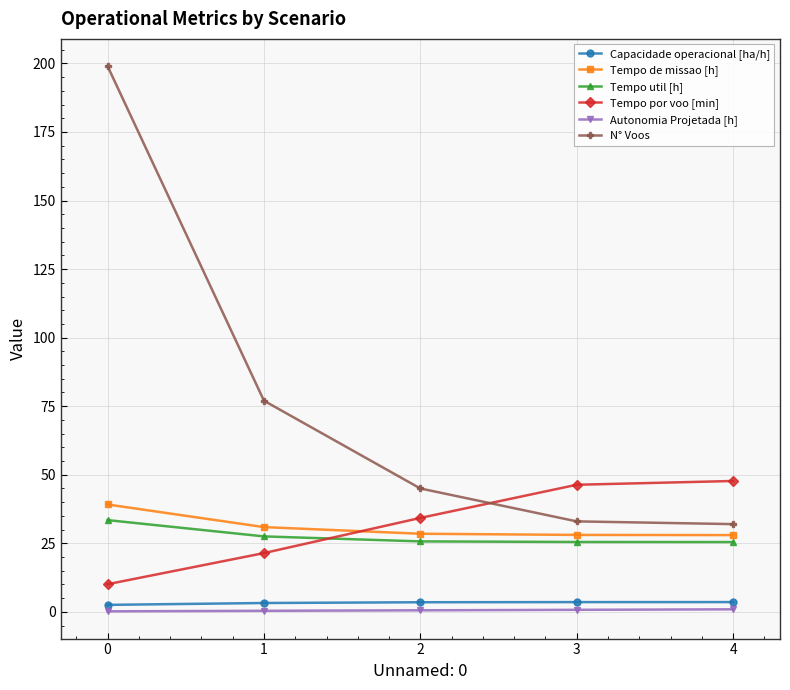

True or false: Tempo util [h] and Capacidade operacional [ha/h] cross at least once.

False